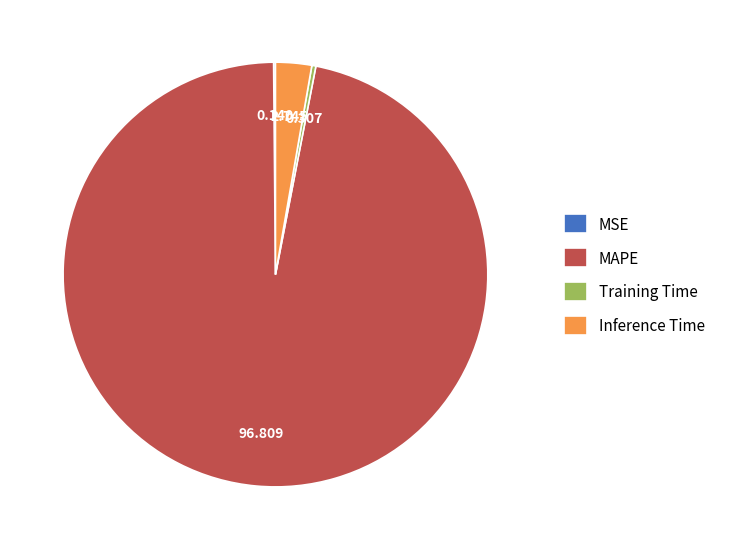

Do Inference Time and Training Time together represent more than half of the pie?

No